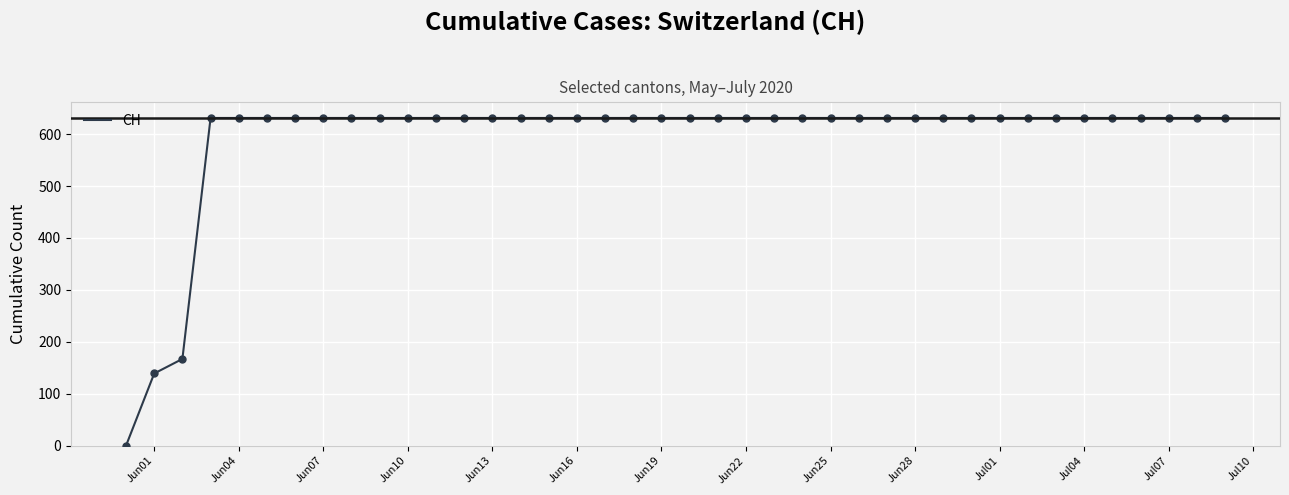

What is the difference between the maximum and minimum values?

631